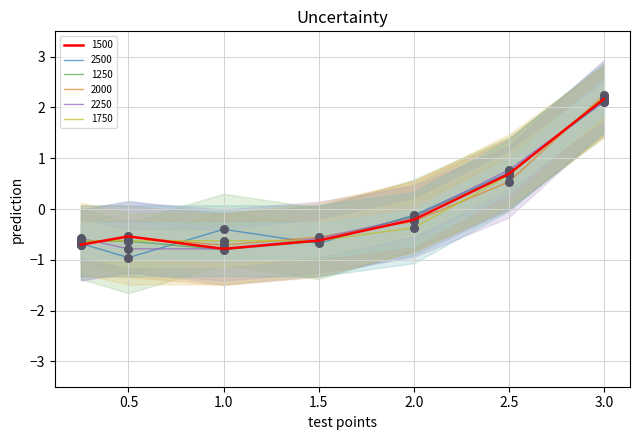

Is the value of 2250 at 1.5 greater than the value of 1750 at 0.25?

Yes